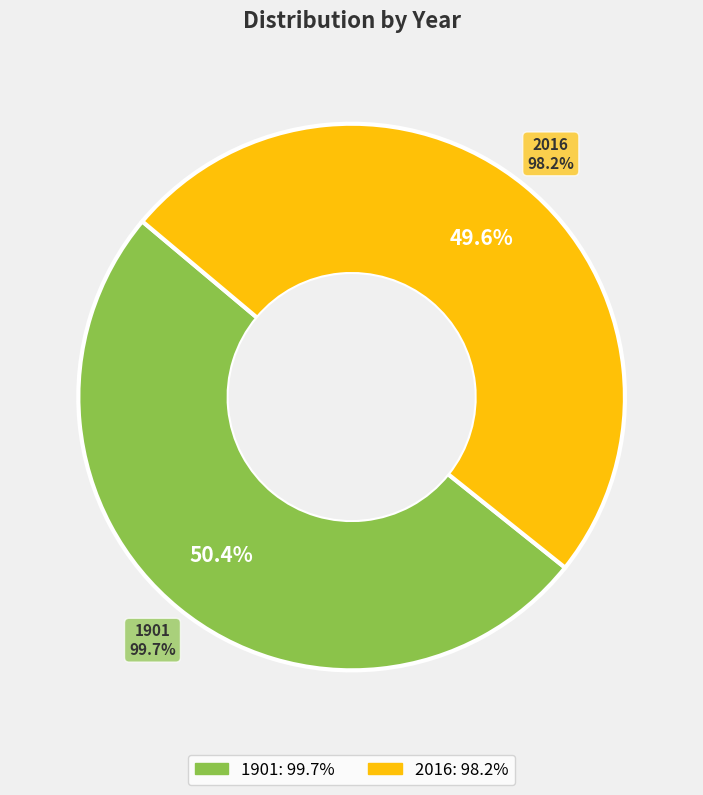

True or false: 1901 accounts for 55% of the total.

False